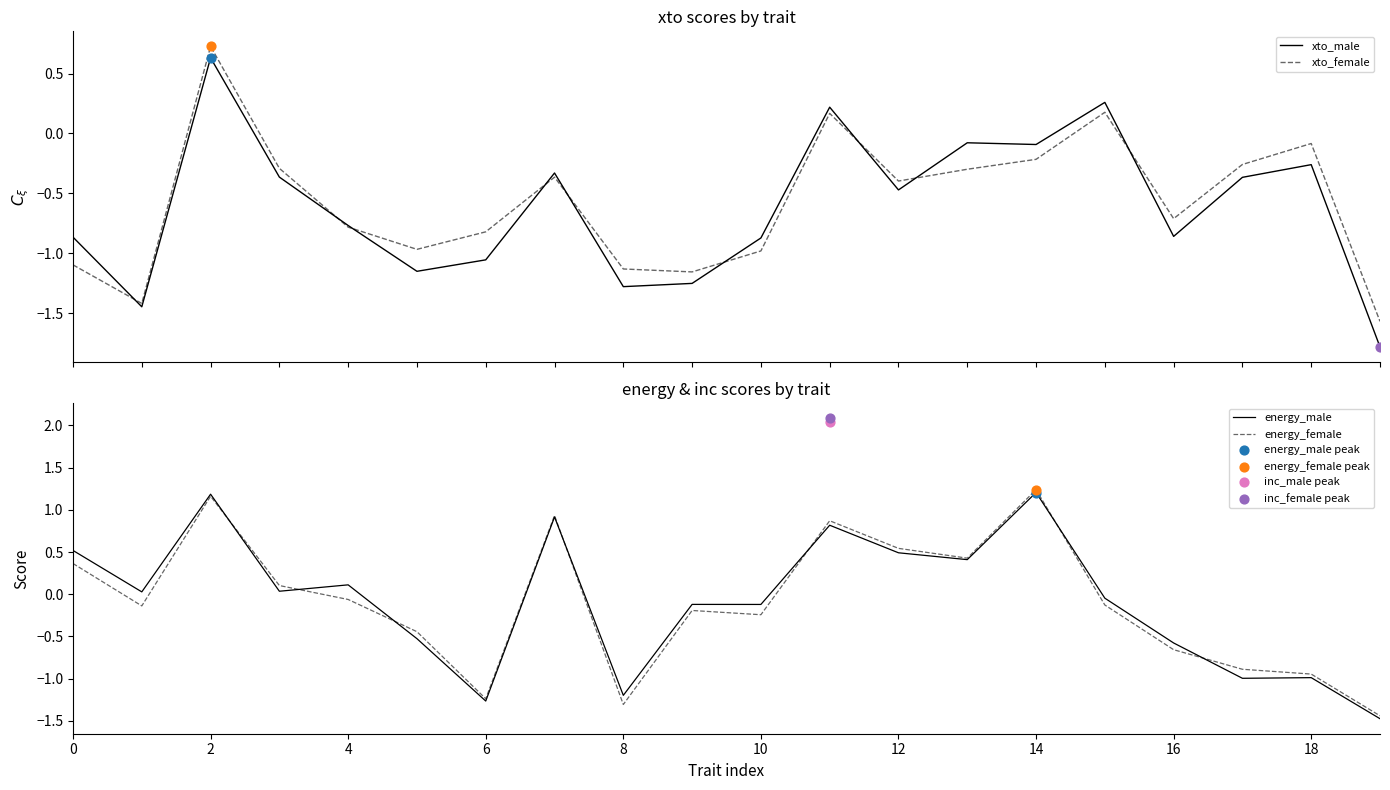

True or false: energy_female has a value of -1.2 at 6.

True